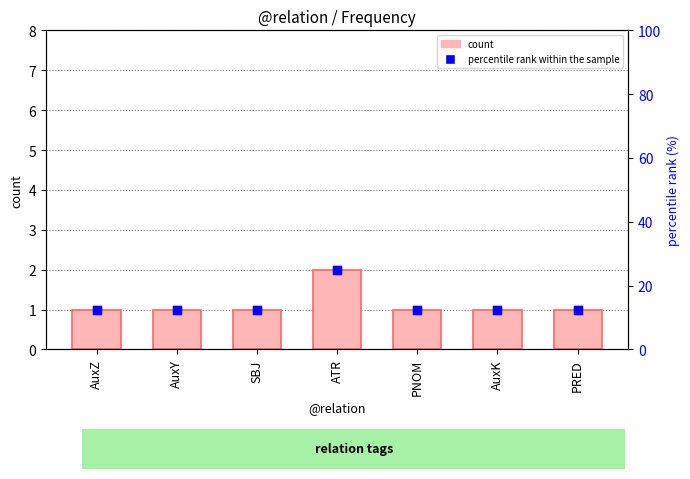

What is the total value across all series at SBJ?

14.5